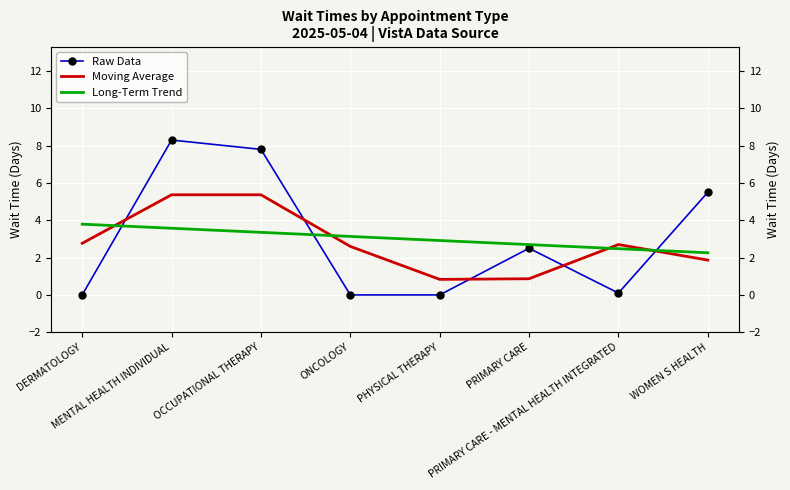

At which label does Raw Data reach its peak?

MENTAL HEALTH INDIVIDUAL